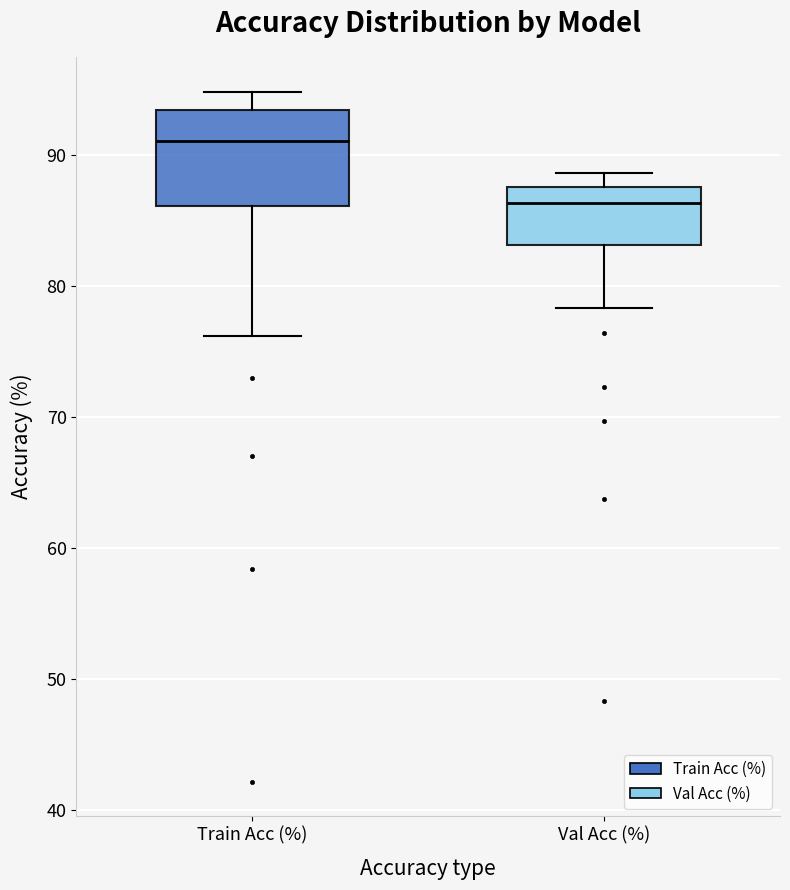

Which box's median line is the highest?

Train Acc (%)